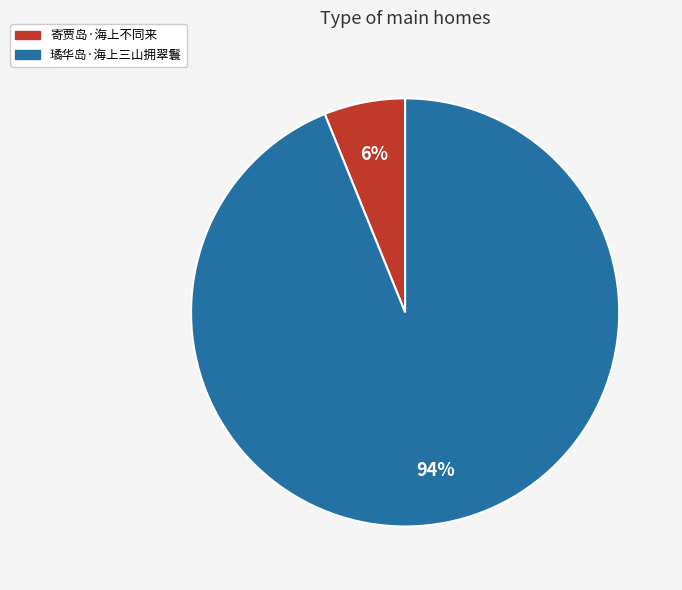

What is the majority slice?

璚华岛·海上三山拥翠鬟